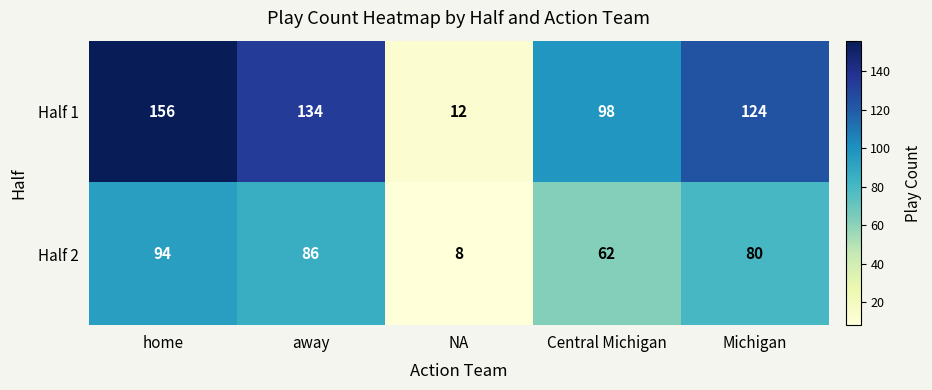

At which category is the sum across all series the highest?

home